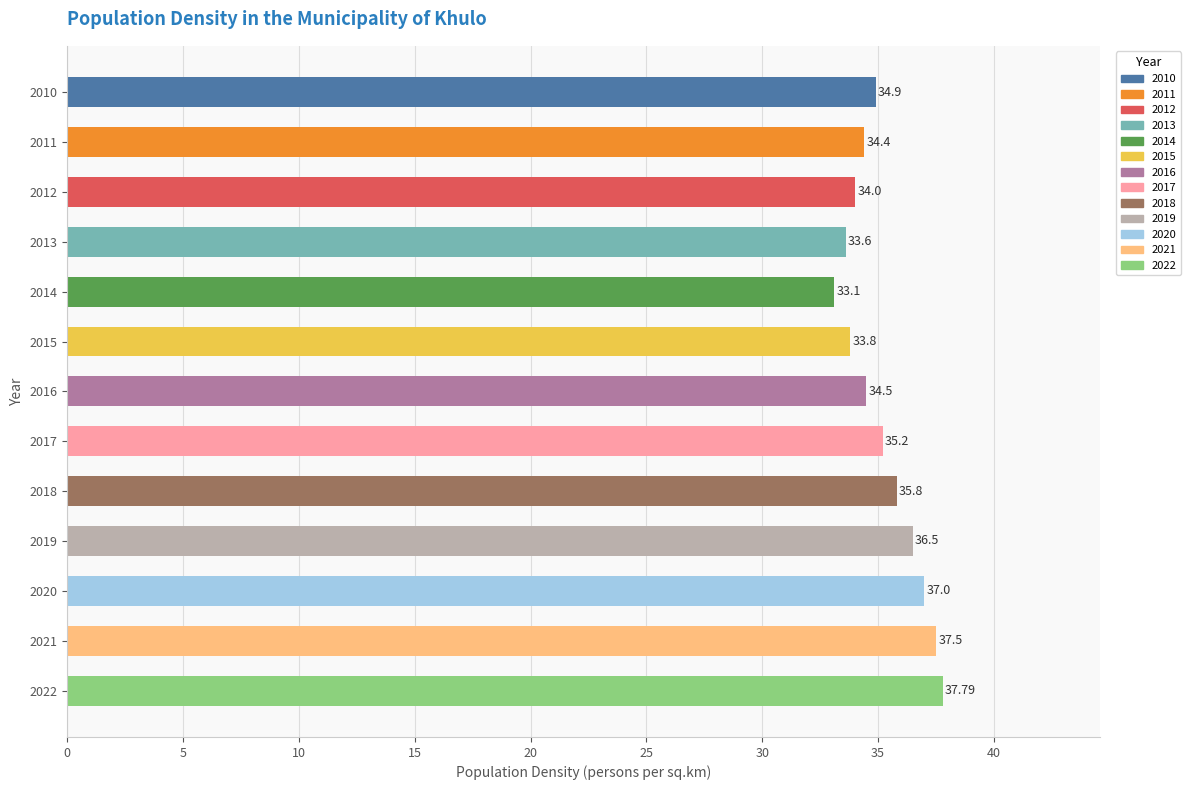

What is the difference between the maximum and minimum values?

4.7